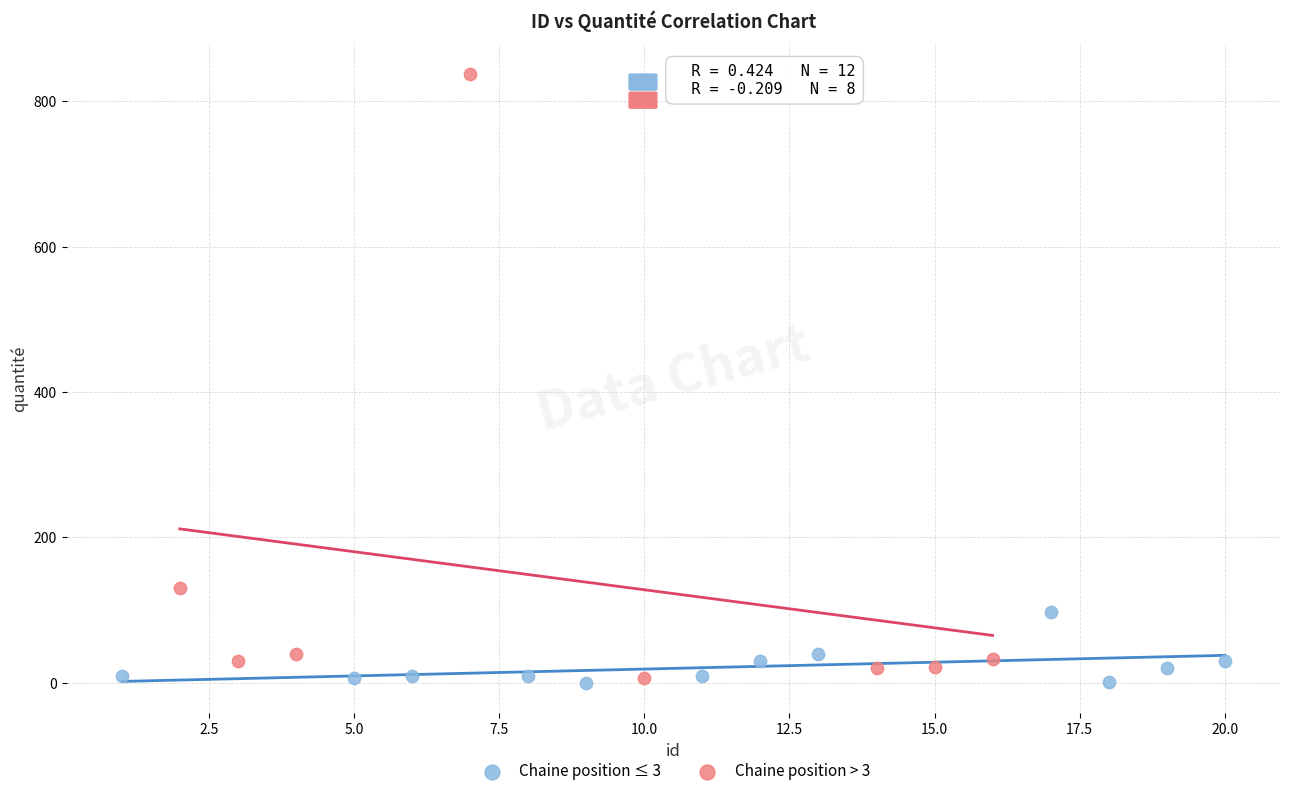

Which series has the widest spread of Y values?

Chaine position > 3